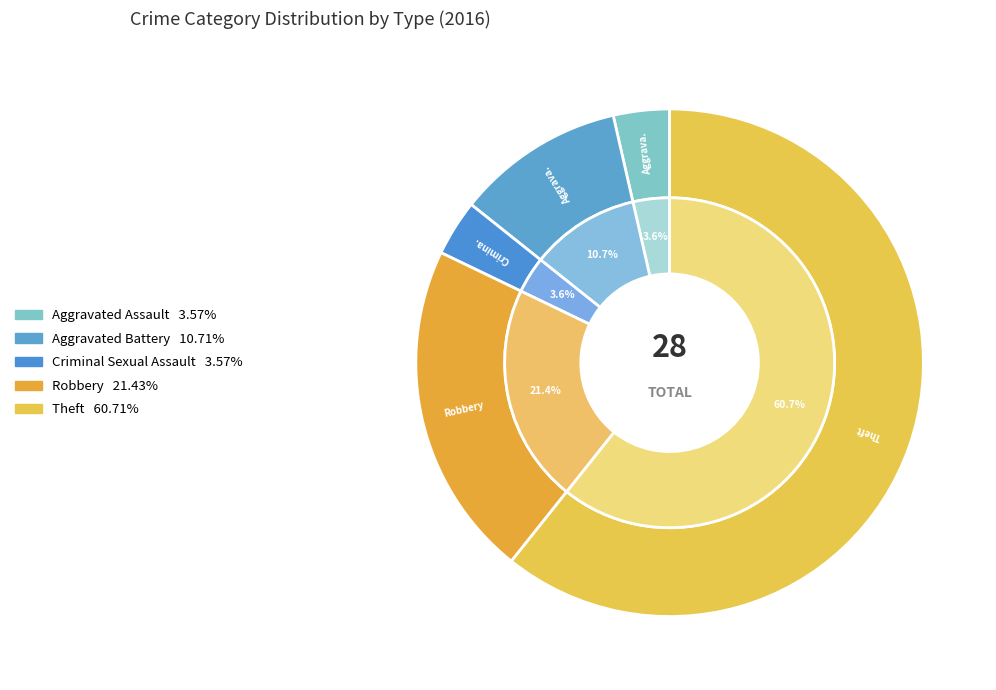

What percentage is NOT represented by Aggravated Battery?

89.3%